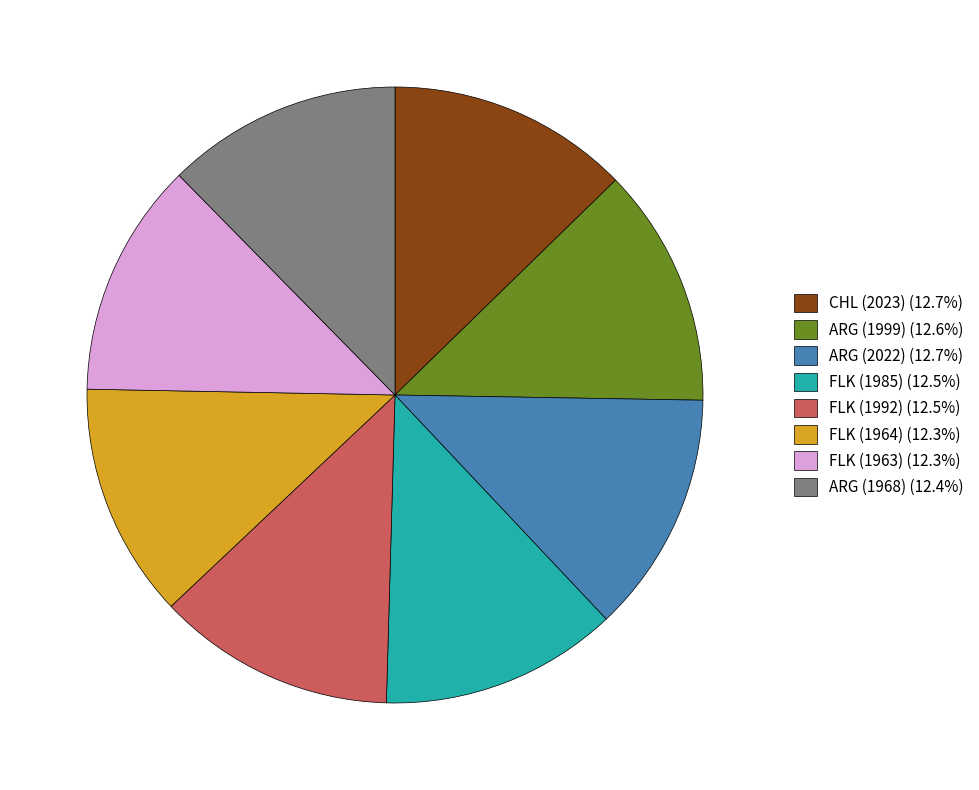

Combined, do FLK (1963) (12.3%) and ARG (1968) (12.4%) account for over 50%?

No